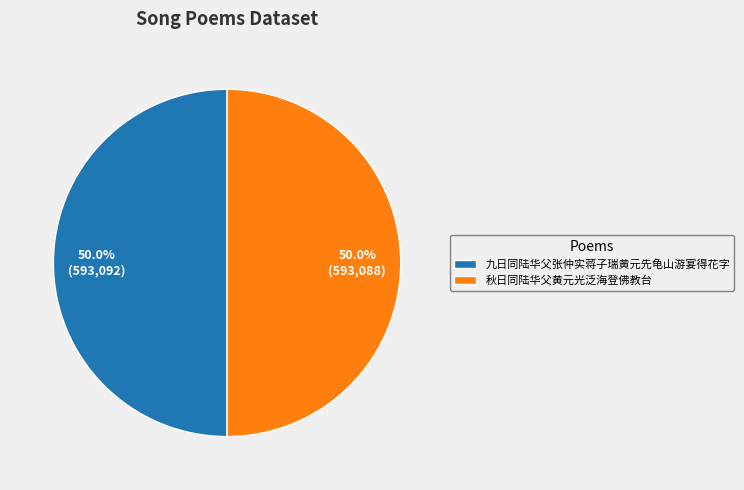

What is the ratio of the value at 九日同陆华父张仲实蒋子瑞黄元先龟山游宴得花字 to the value at 秋日同陆华父黄元光泛海登佛教台?

1.0